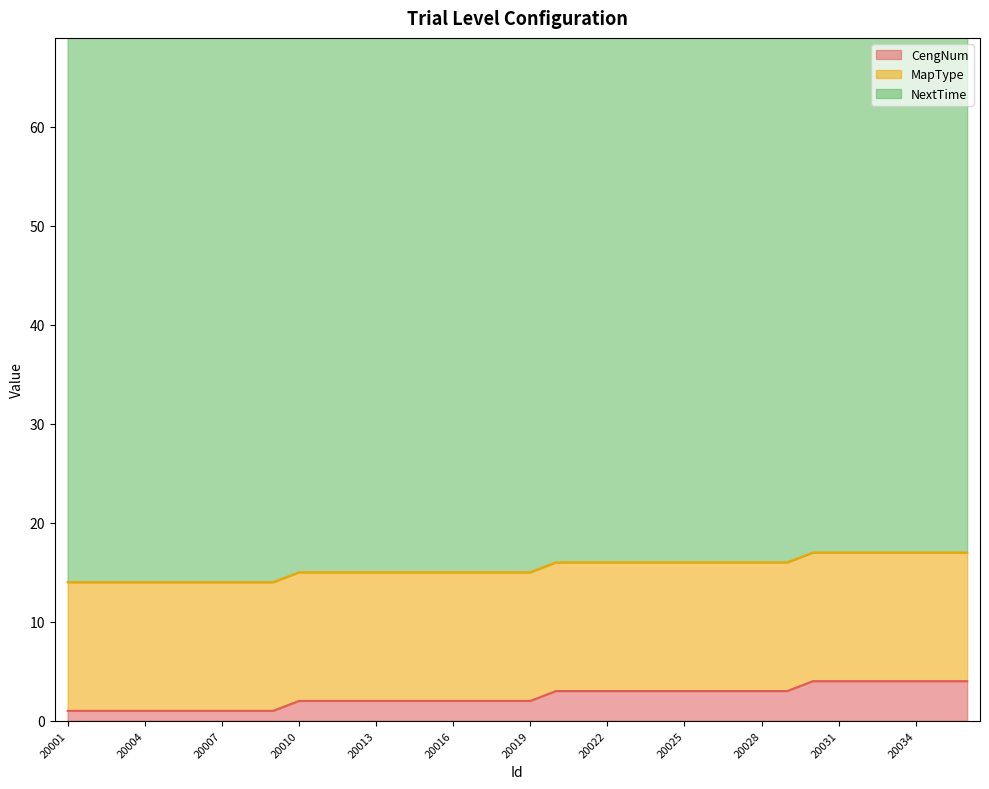

Which has a higher value, 20026 or 20022?

20026